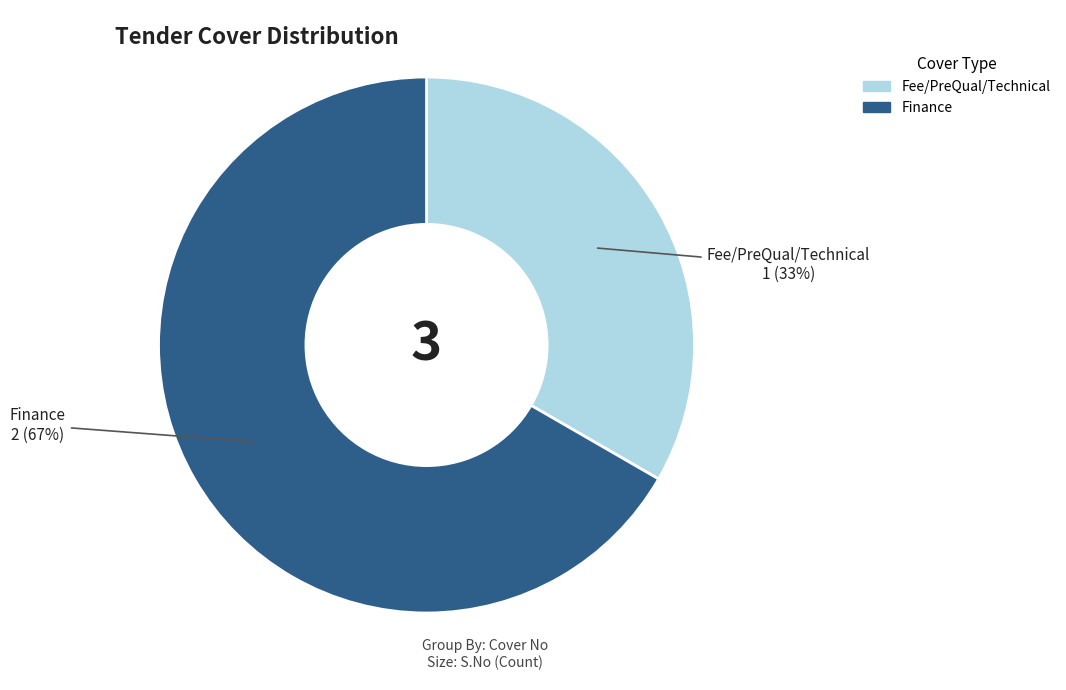

Does Fee/PreQual/Technical account for over 50% of the chart?

No